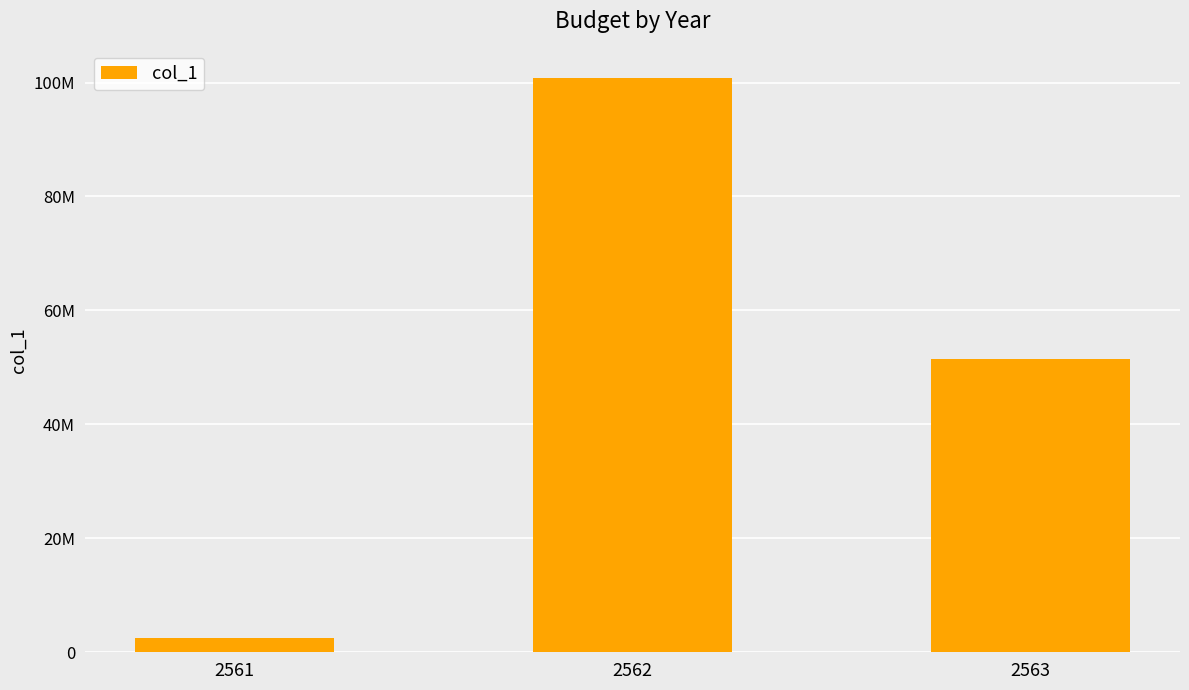

Rank the categories by value from lowest to highest.

2561, 2563, 2562